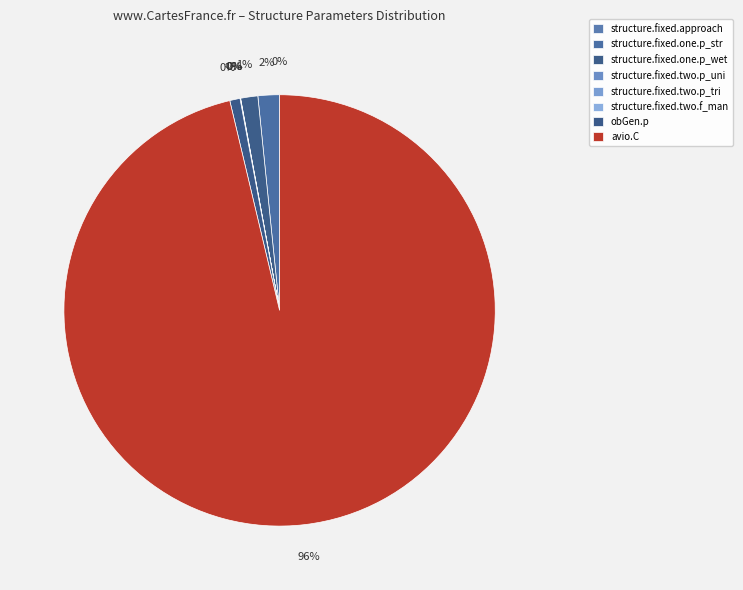

To the nearest percent, what percentage of the pie is obGen.p?

1%